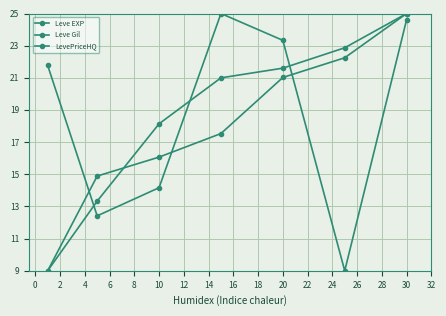

How many categories are shown in the chart?

7